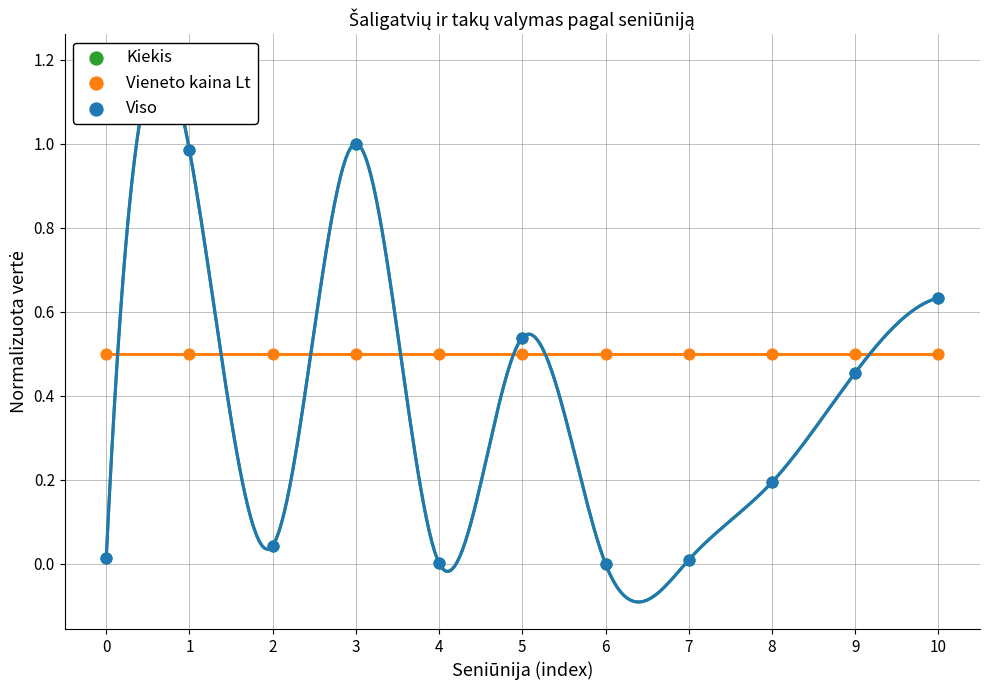

What are all the series names shown in the legend?

Kiekis, Vieneto kaina Lt, Viso